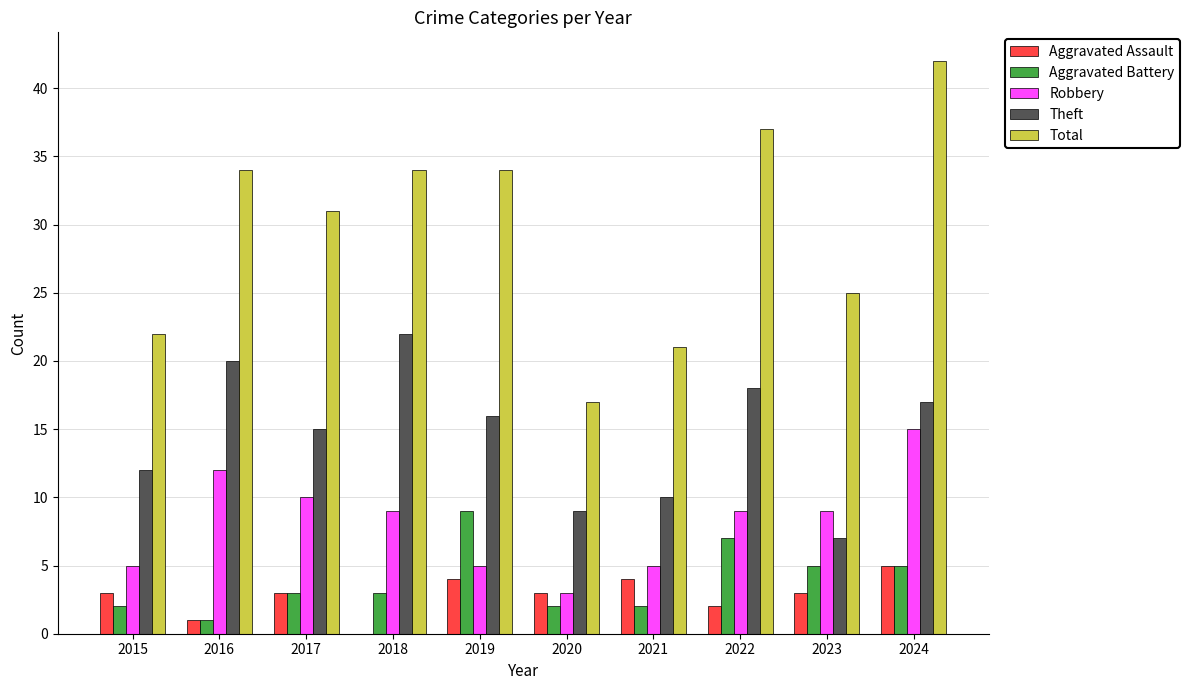

The Aggravated Assault series shows 1 at 2017. True or false?

False